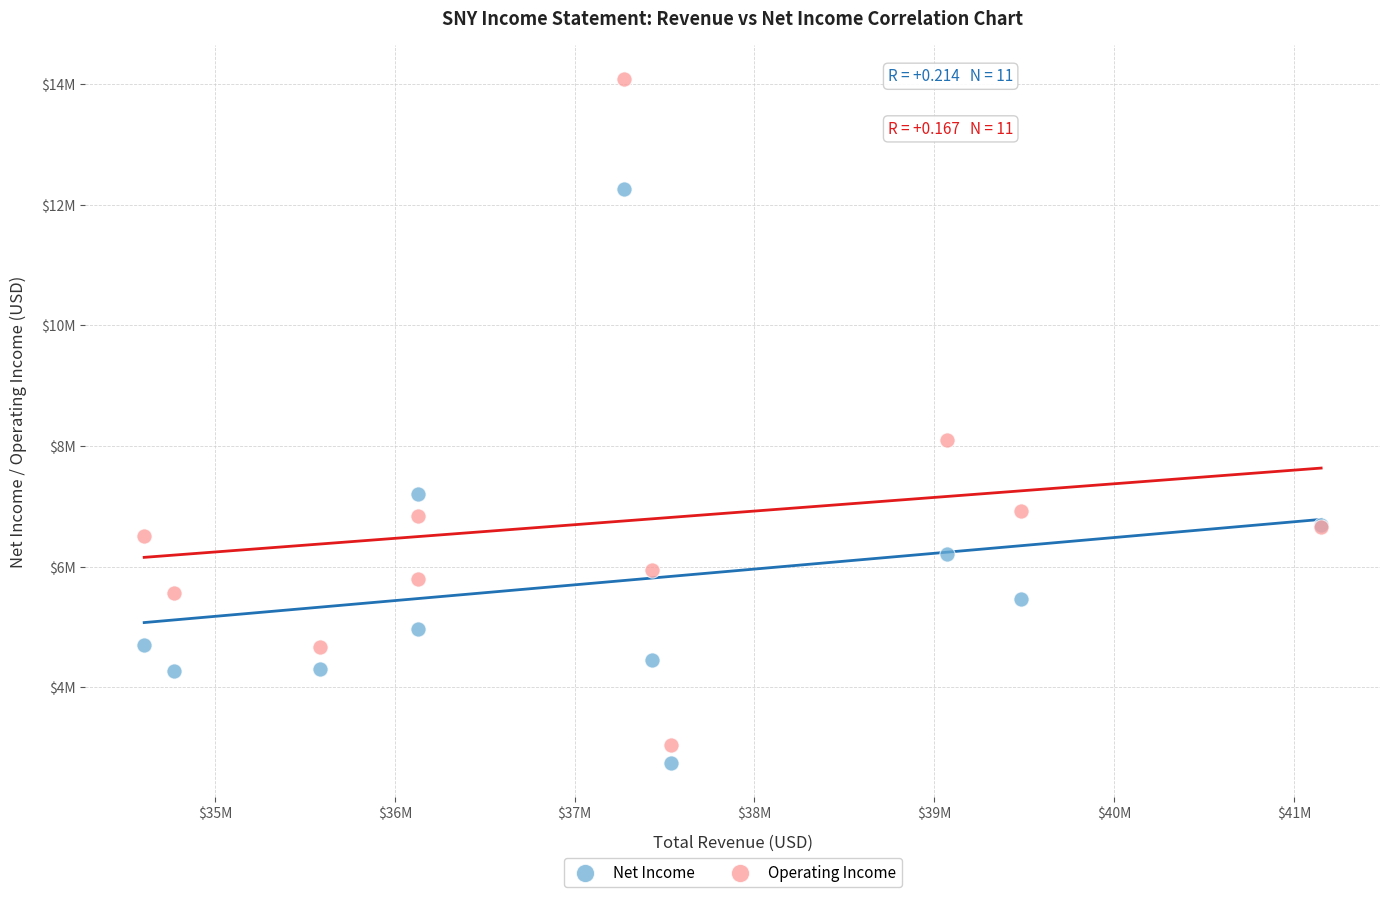

What are all the series names shown in the legend?

Net Income, Operating Income